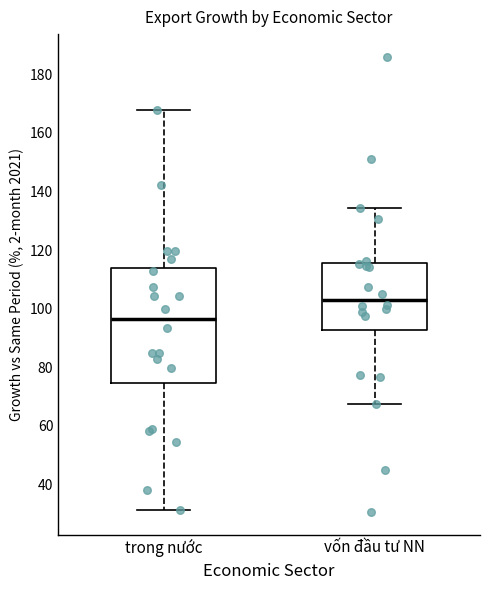

Reading left to right, transcribe this box plot: for each box, give where its median line is, the range the box spans, and where its two whiskers end, as read against the y-axis. The values are not printed on the chart, so give them approximately, as read against the axis.

trong nước: median 96, box 74 to 114, whiskers 32 to 168
vốn đầu tư NN: median 102, box 92 to 116, whiskers 68 to 134